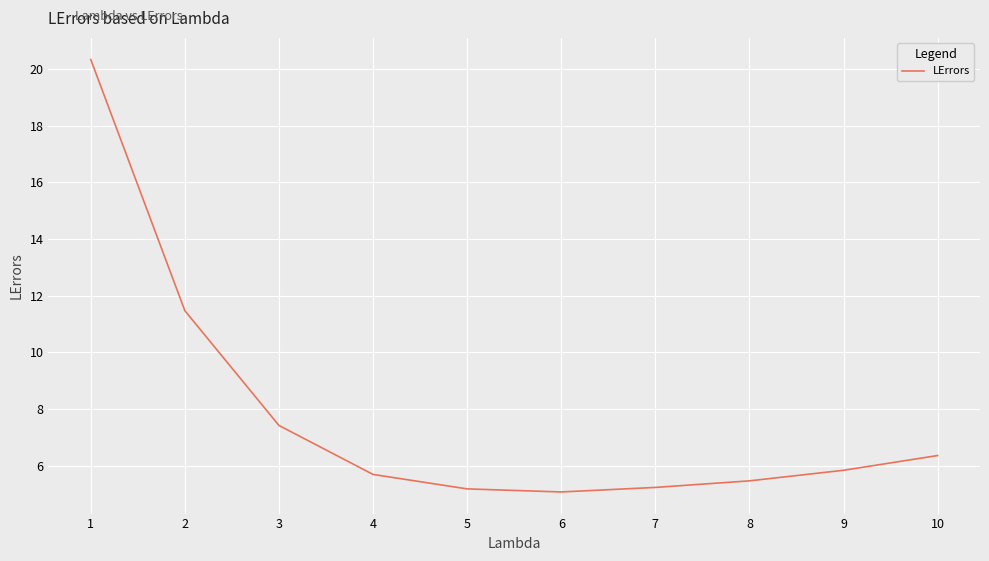

How many lines are shown in the chart?

1